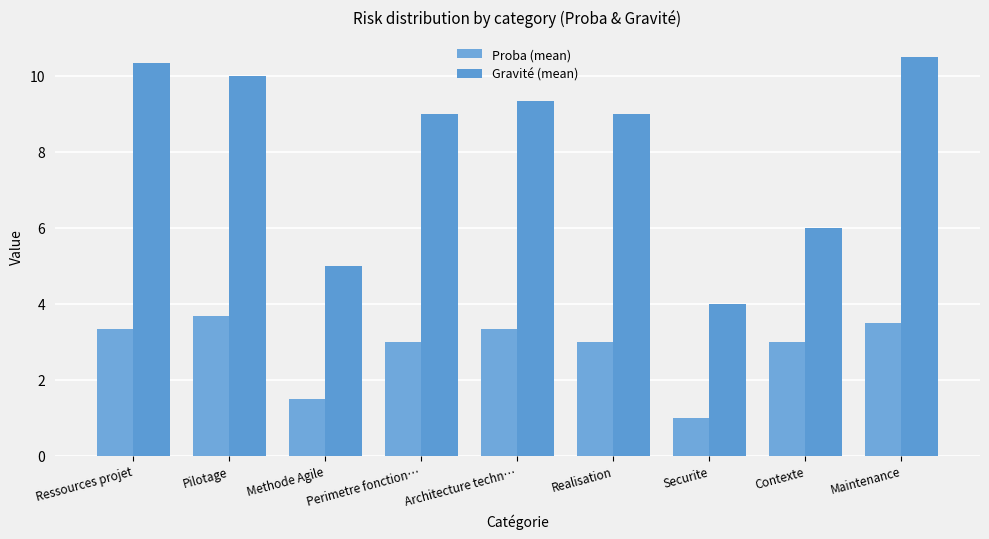

Reading left to right, list all the values displayed in this chart.

Proba (mean): Ressources projet=3.3	Pilotage=3.7	Methode Agile=1.5	Perimetre fonction…=3.0	Architecture techn…=3.3	Realisation=3.0	Securite=1.0	Contexte=3.0	Maintenance=3.5
Gravité (mean): Ressources projet=10.3	Pilotage=10.0	Methode Agile=5.0	Perimetre fonction…=9.0	Architecture techn…=9.3	Realisation=9.0	Securite=4.0	Contexte=6.0	Maintenance=10.5